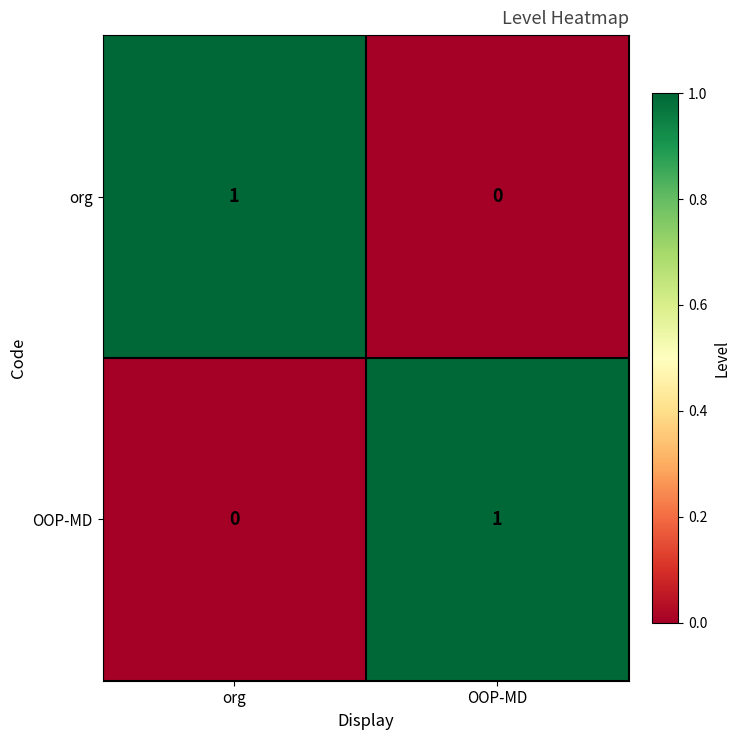

Is it true that OOP-MD equals 0 at OOP-MD?

False